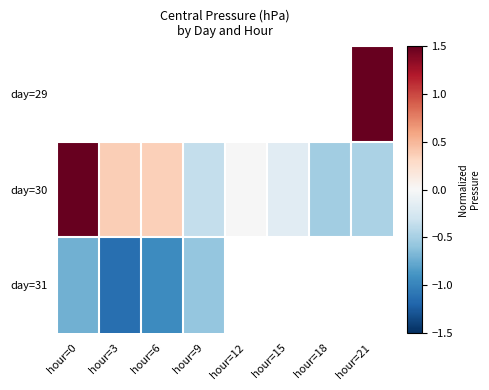

Count the number of data series in this chart.

3